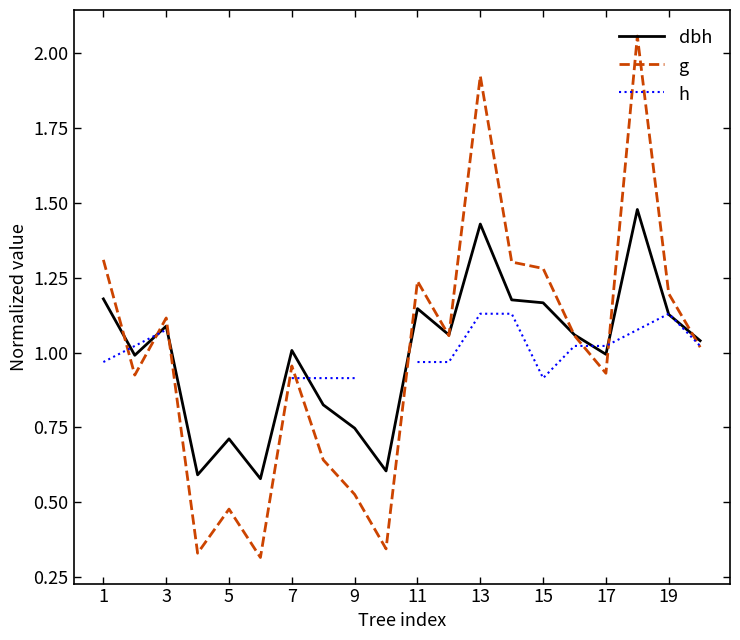

Rank the series by their maximum value, from highest to lowest.

g, dbh, h